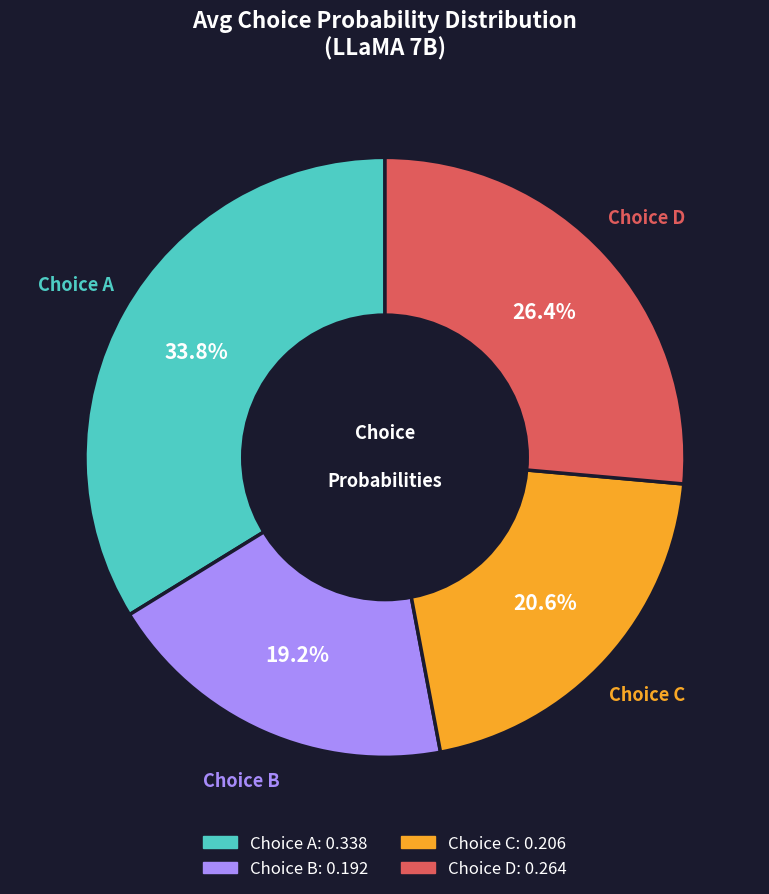

Does any single category account for the majority?

No